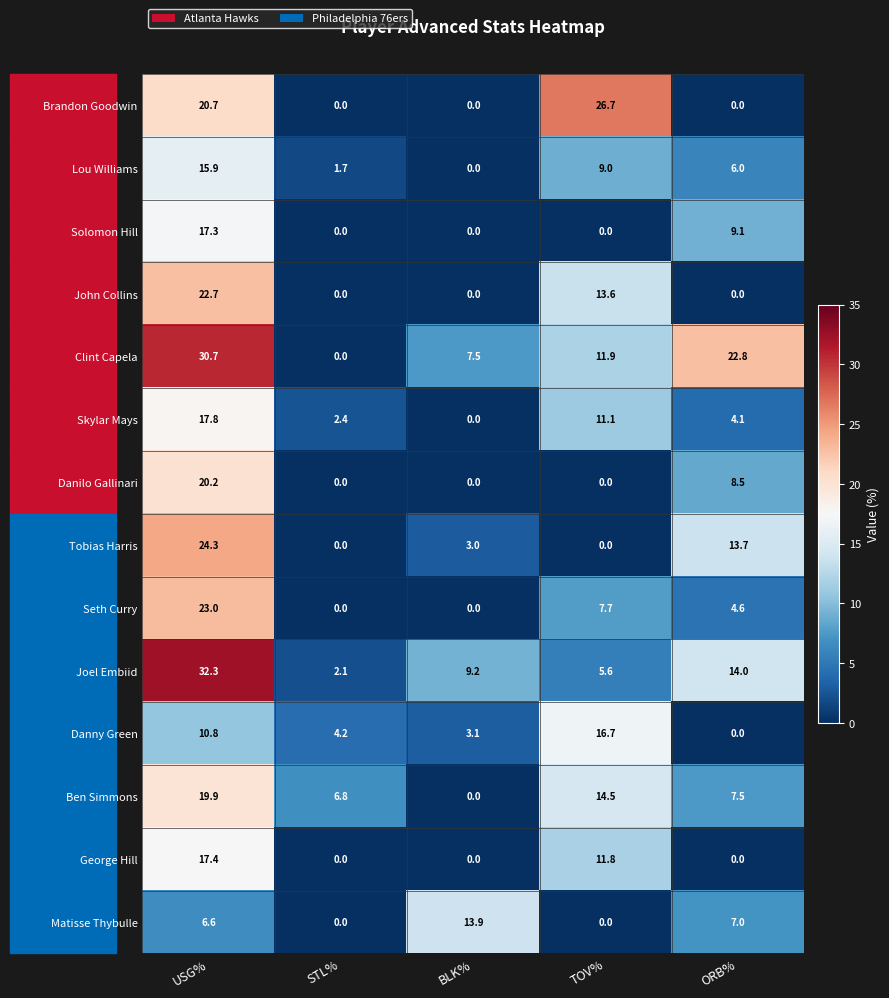

Which series has the largest total across all categories?

Clint Capela